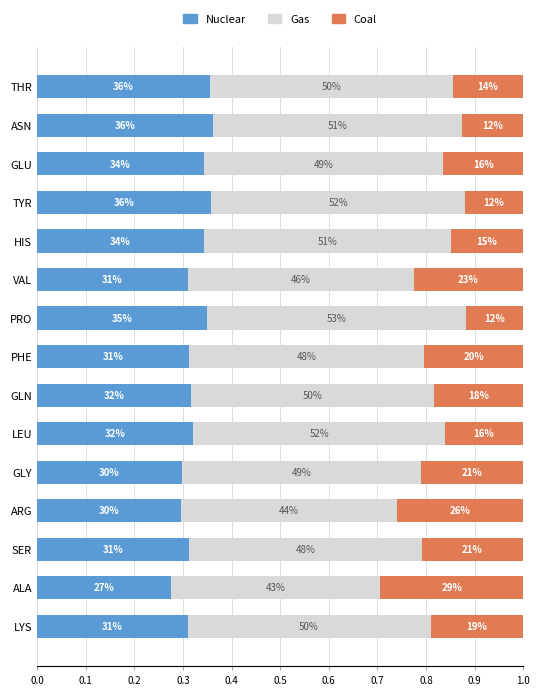

What are all the series names shown in the legend?

Nuclear, Gas, Coal